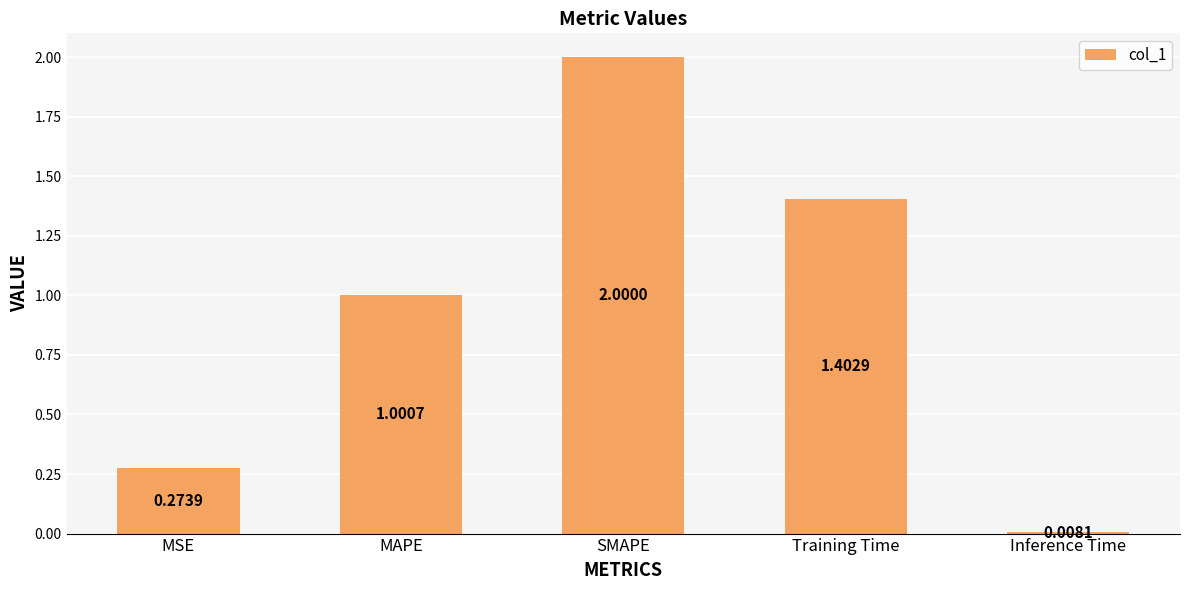

Where is the data nearest to the value 1?

MAPE